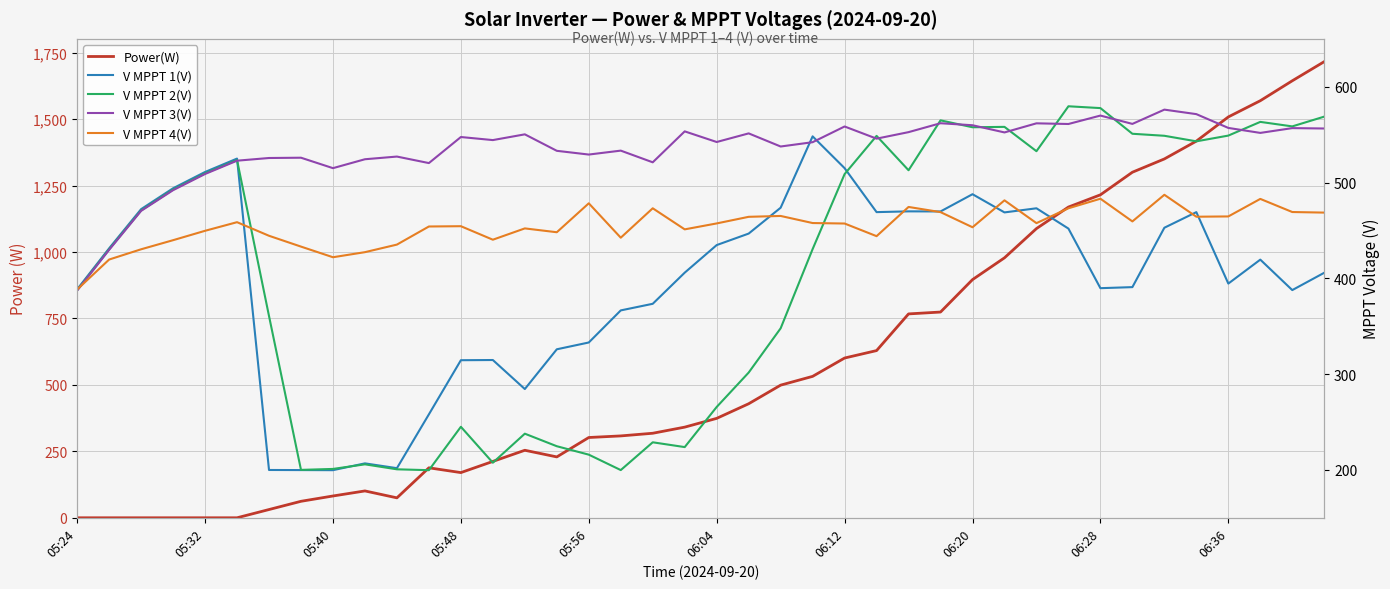

Which series has the largest total across all categories?

Power(W)